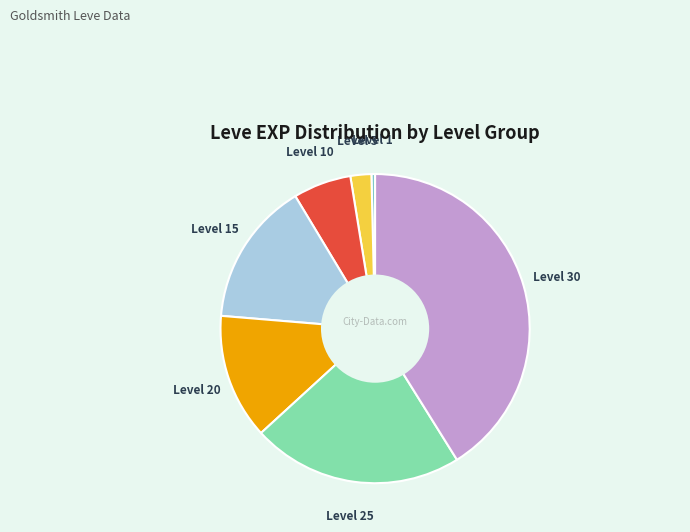

Which slice is the largest?

Level 30